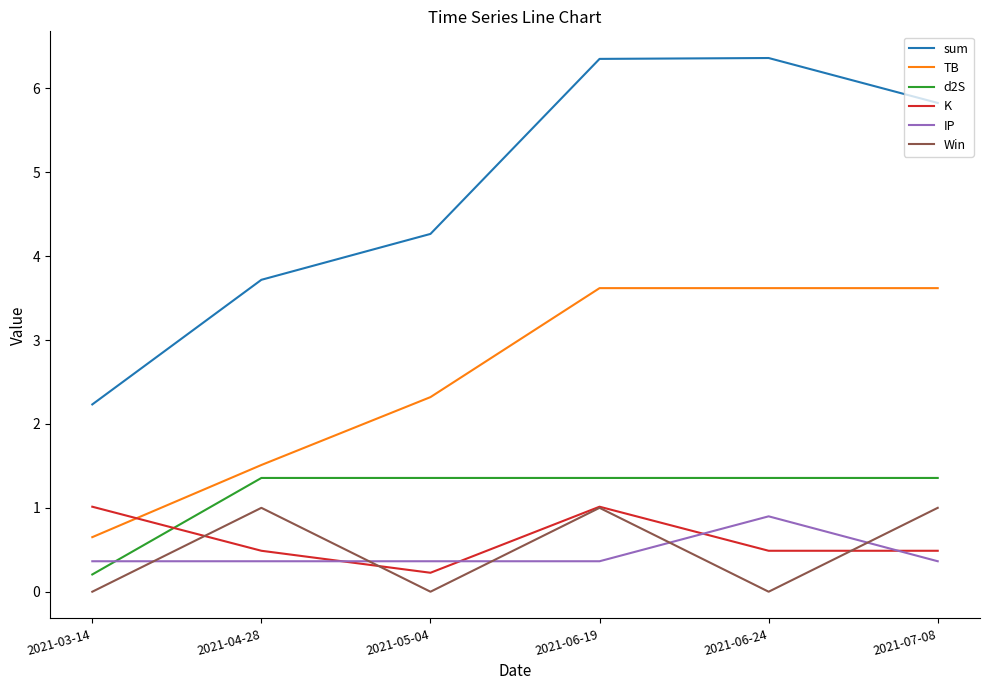

Between 2021-06-24 and 2021-07-08, which series saw the biggest shift?

Win